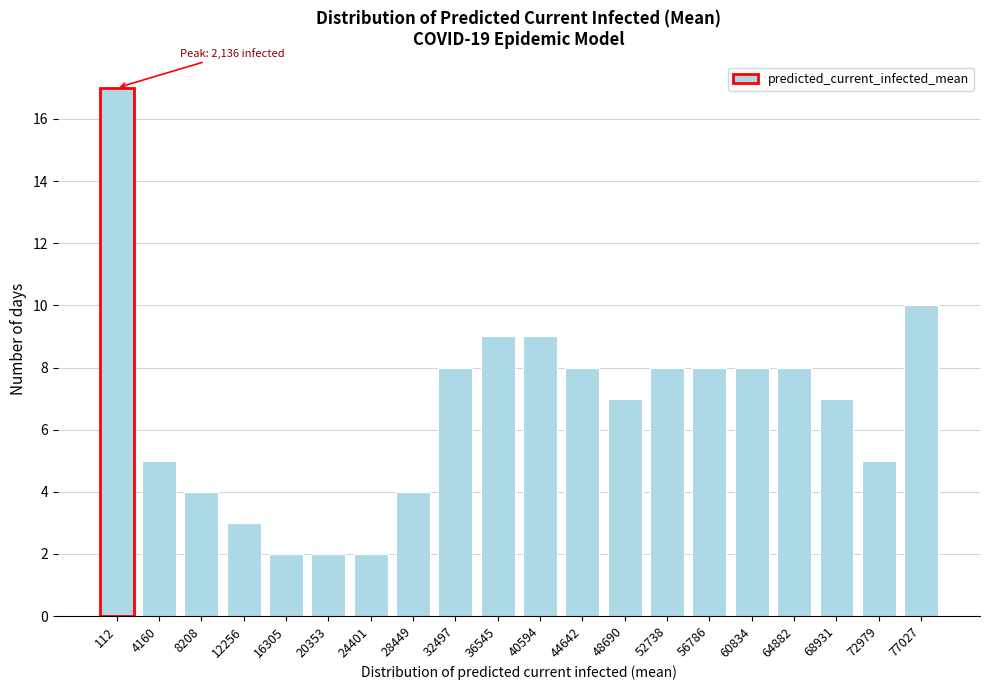

Reading left to right, extract all data points from this chart.

112=17	4160=5	8208=4	12256=3	16305=2	20353=2	24401=2	28449=4	32497=8	36545=9	40594=9	44642=8	48690=7	52738=8	56786=8	60834=8	64882=8	68931=7	72979=5	77027=10